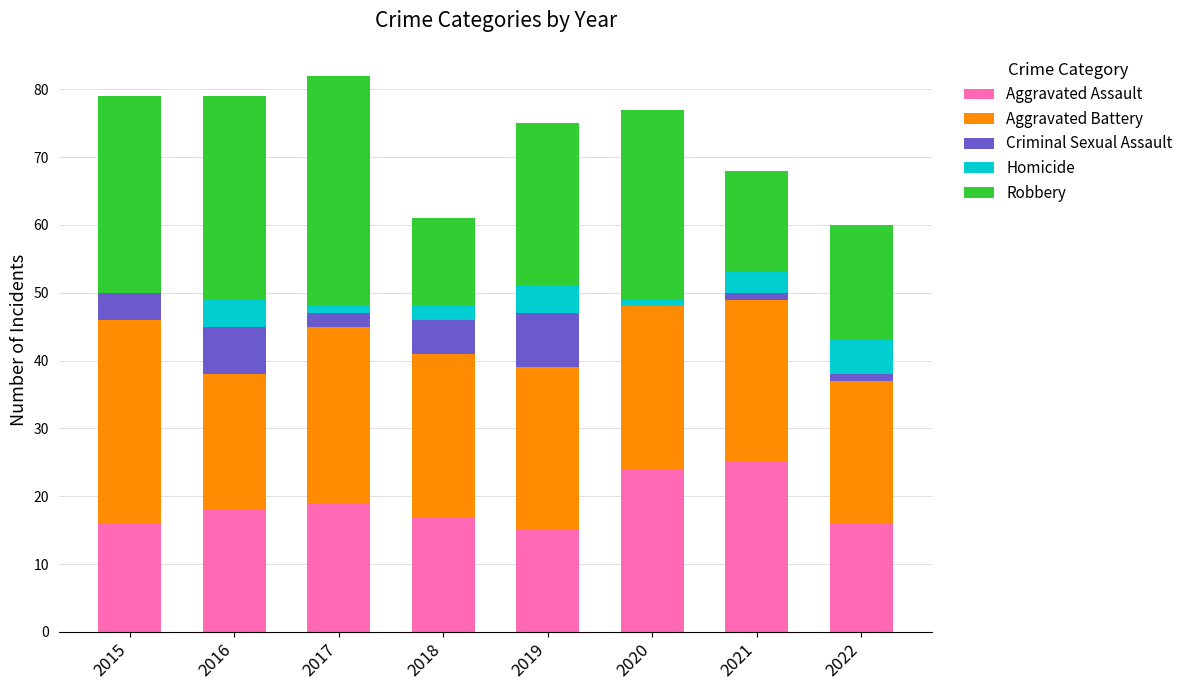

What is the highest value of the Aggravated Assault series?

25